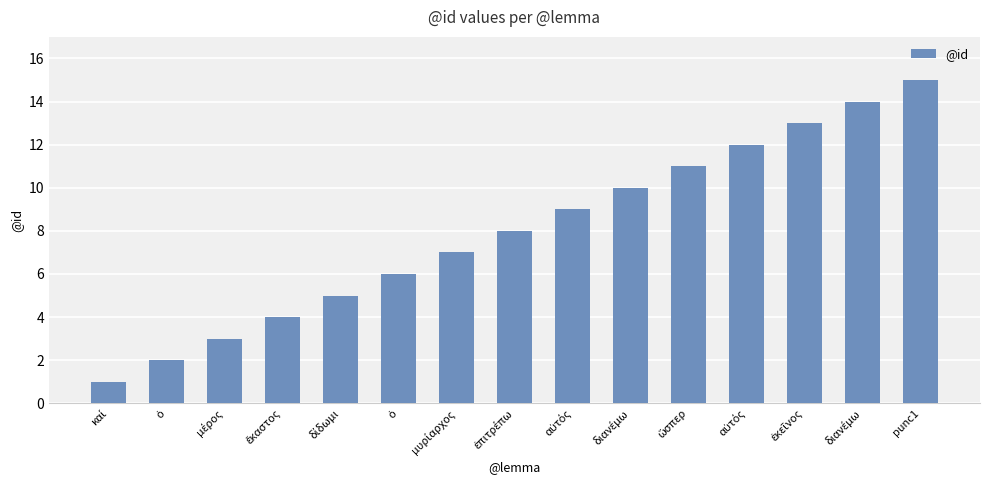

How many bars are there in total?

15